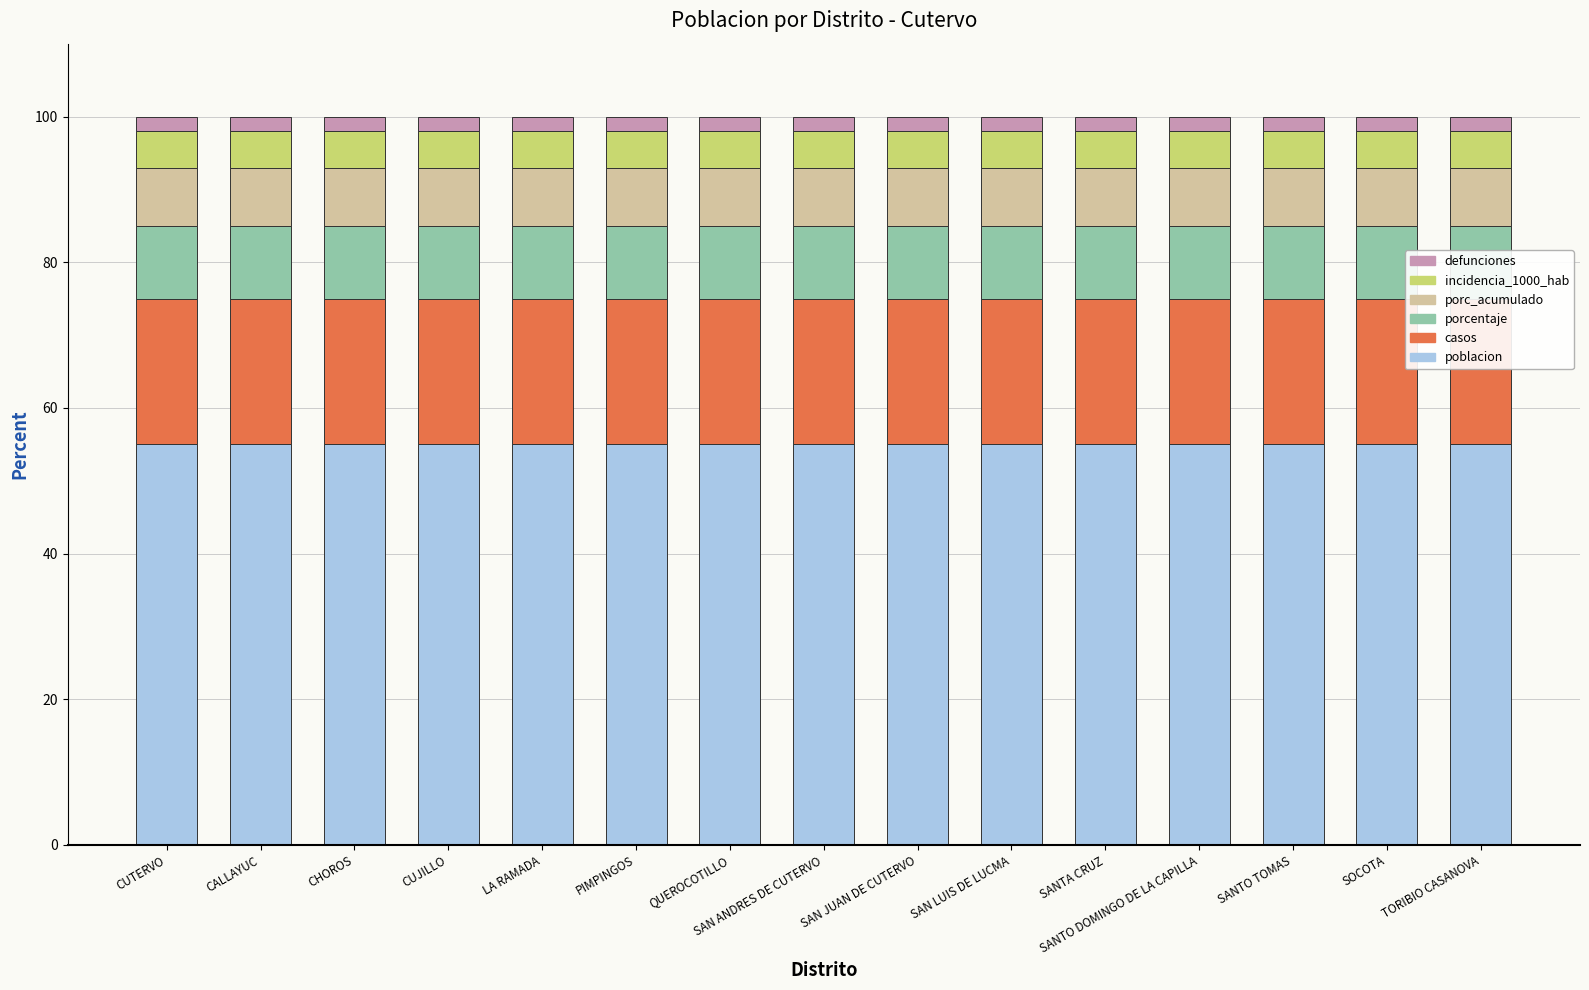

The value of casos at PIMPINGOS is 20.0. True or false?

True